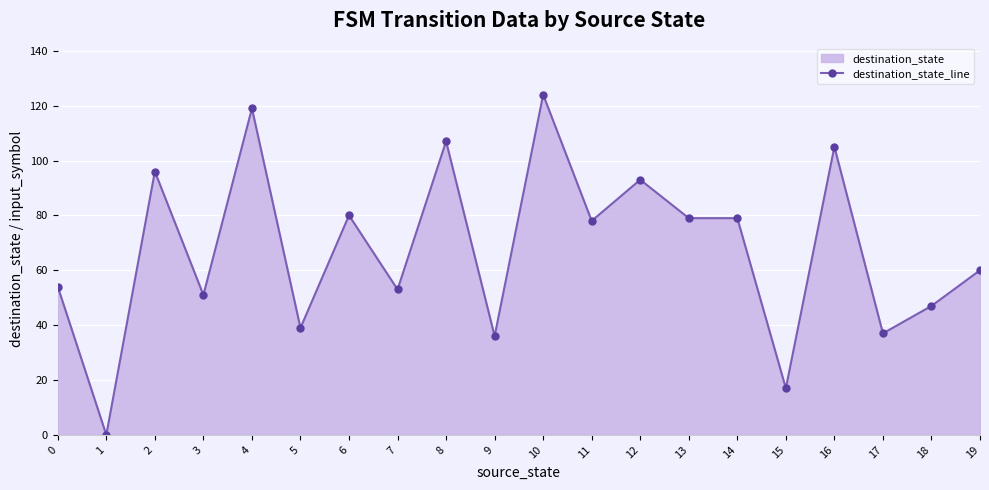

Reading left to right, extract all data points from this chart.

54	0	96	51	119	39	80	53	107	36	124	78	93	79	79	17	105	37	47	60